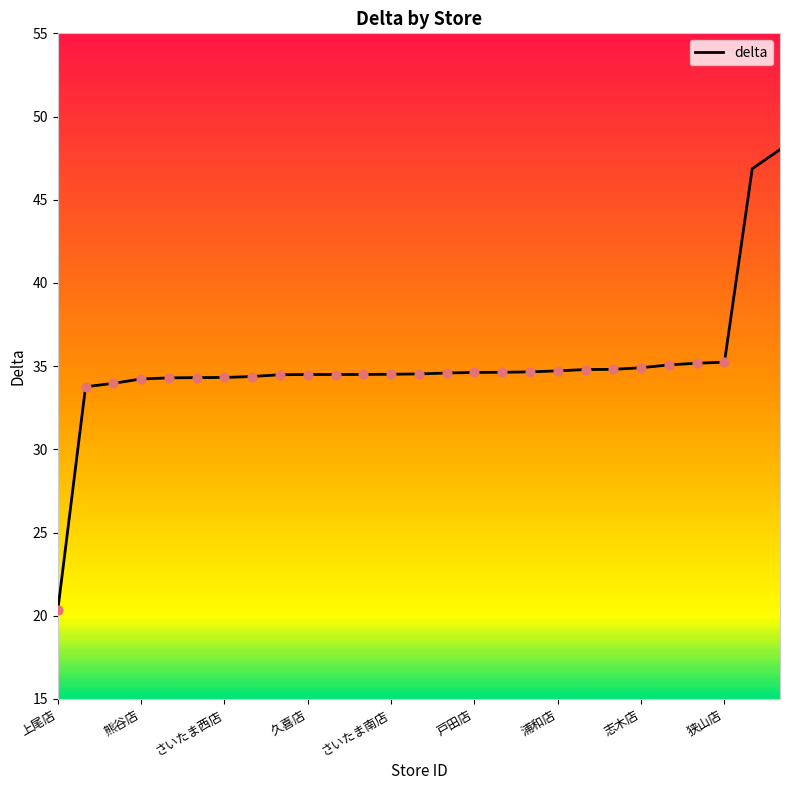

What is the minimum value shown in the chart?

20.3